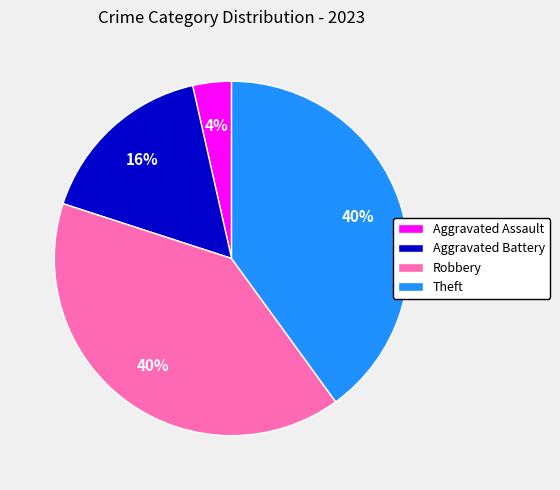

Between Theft and Aggravated Assault, which is larger?

Theft